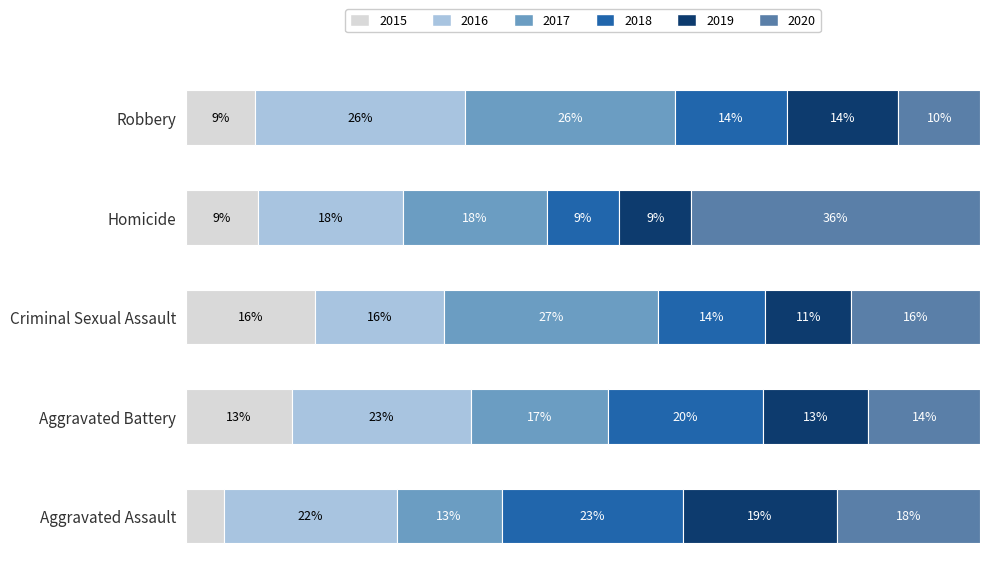

What are all the series names shown in the legend?

2015, 2016, 2017, 2018, 2019, 2020